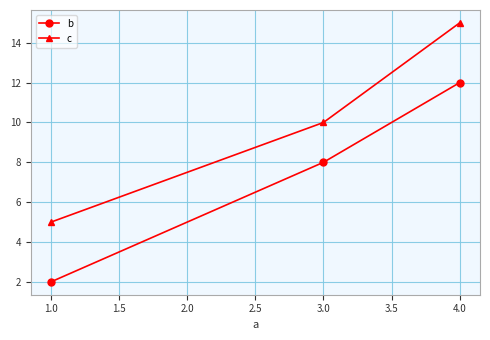

True or false: b has a value of 4 at 1.0.

False